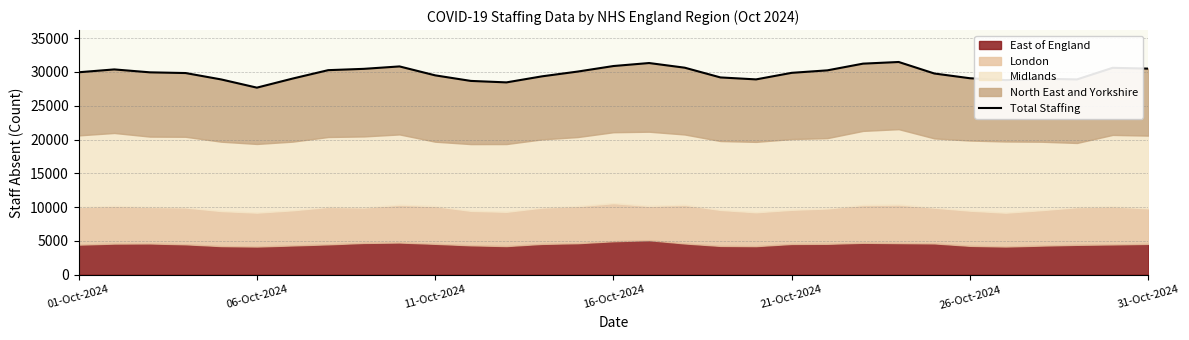

The chart shows a value of 47392 at 11-Oct-2024. True or false?

False